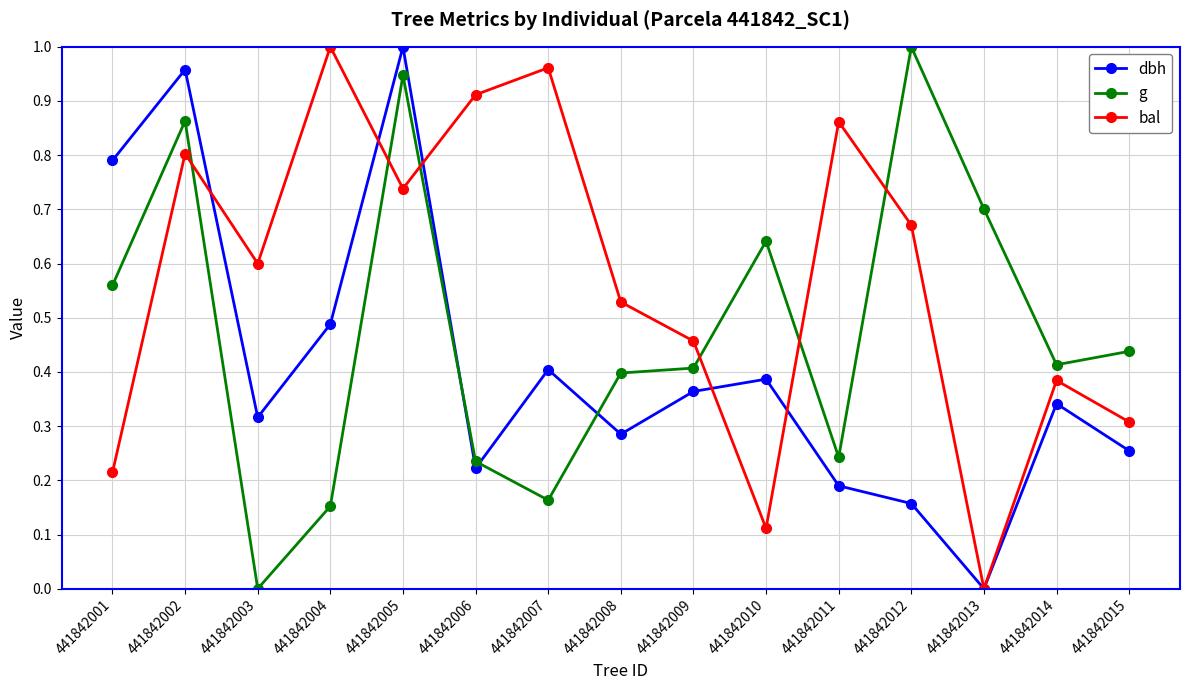

Where is the first local maximum for bal?

441842002